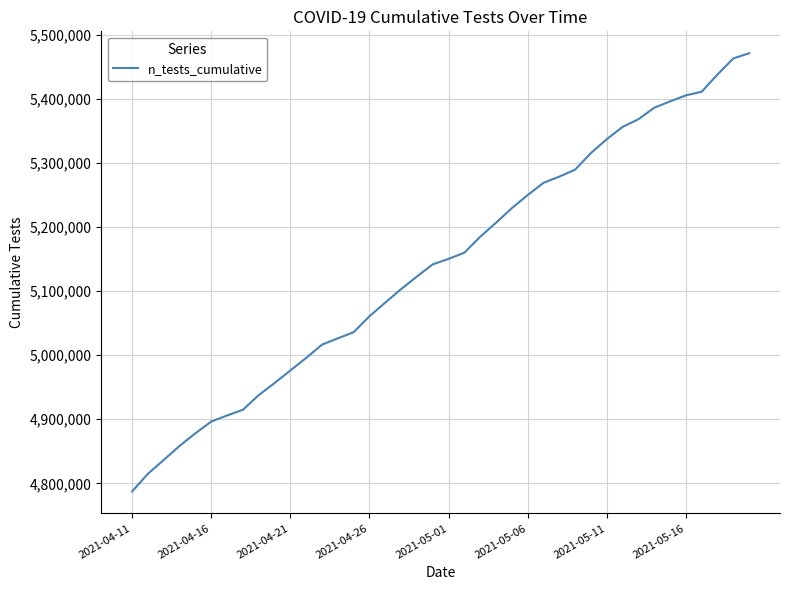

What is the greatest value displayed?

5471315